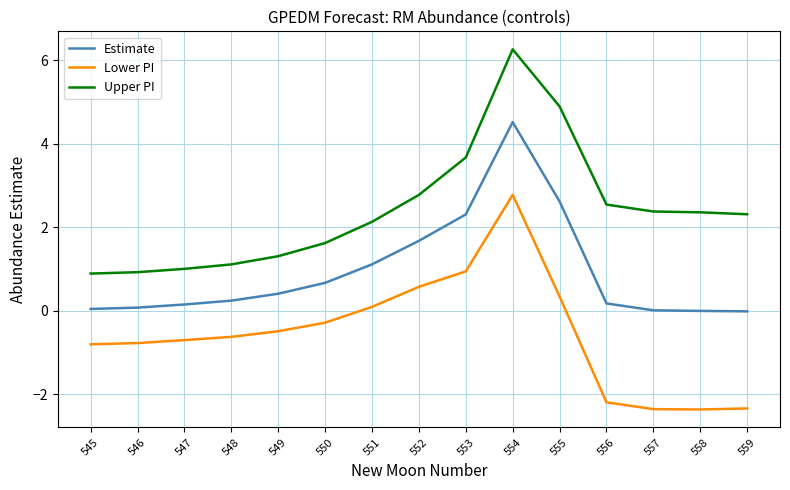

Rank the series by their average value, from lowest to highest.

Lower PI, Estimate, Upper PI